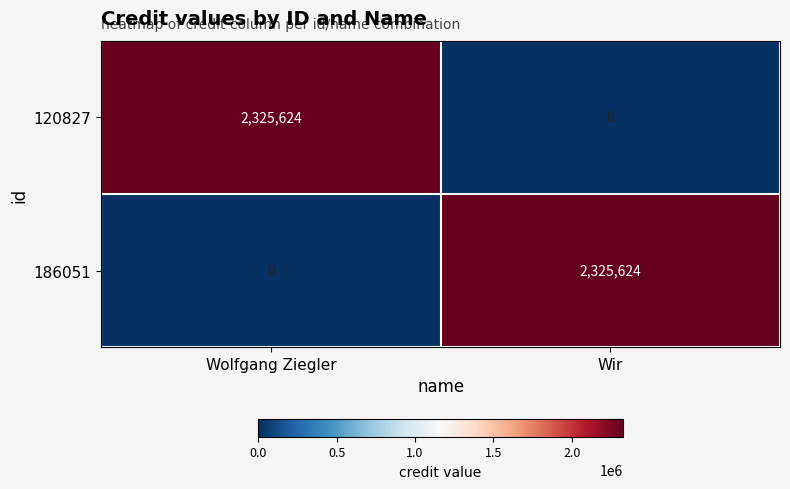

What is the sum of all 120827 values?

2325624